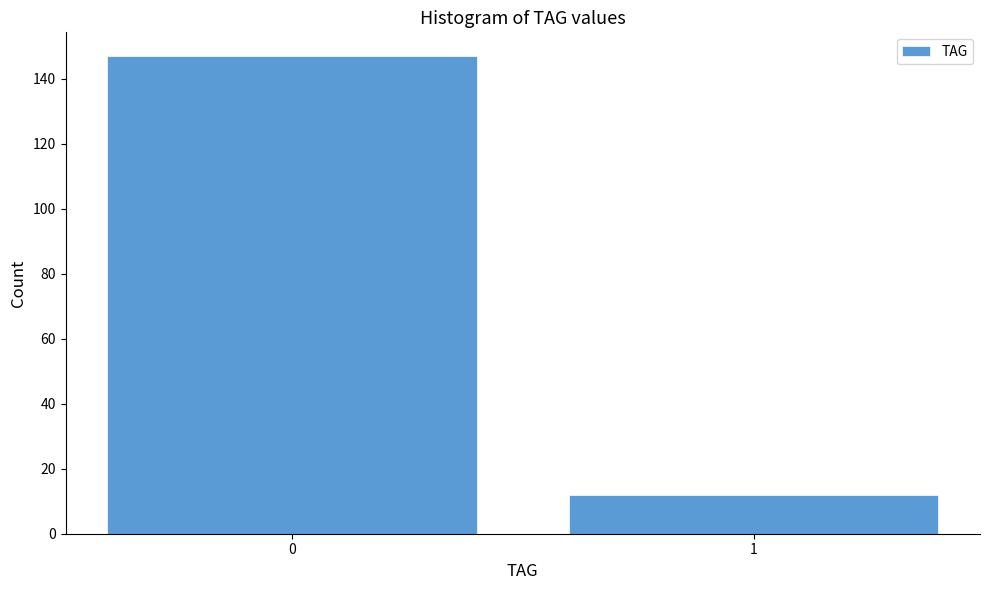

Reading left to right, extract all data points from this chart.

0=147	1=12